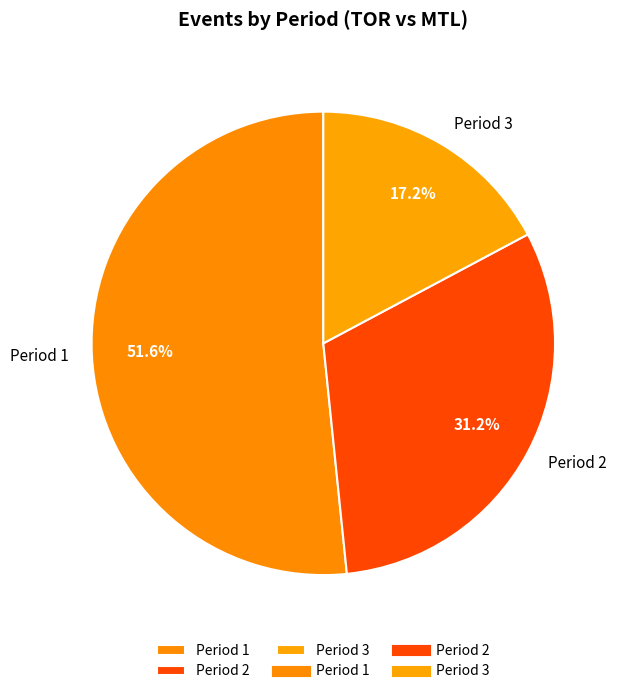

Between Period 1 and Period 2, which is larger?

Period 1